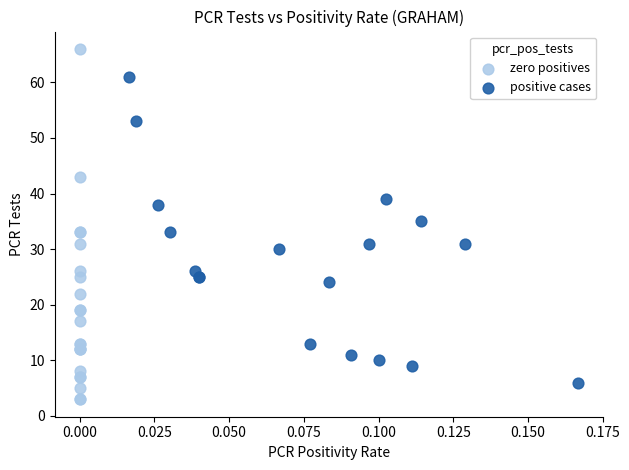

What are all the series names shown in the legend?

zero positives, positive cases